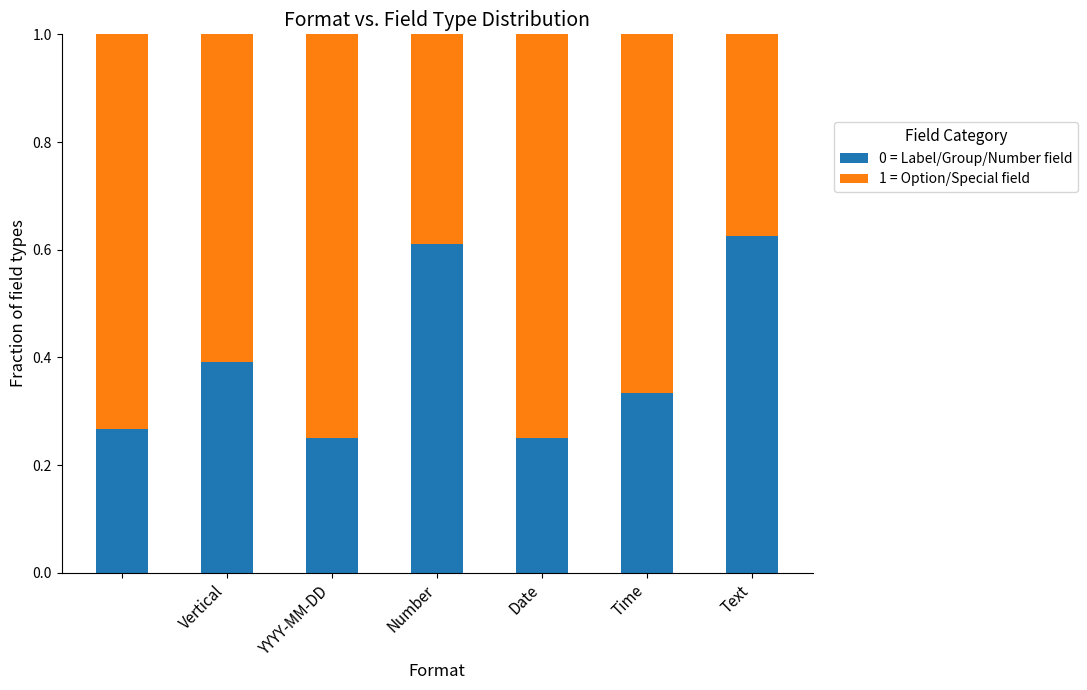

What are all the series names shown in the legend?

0 = Label/Group/Number field, 1 = Option/Special field